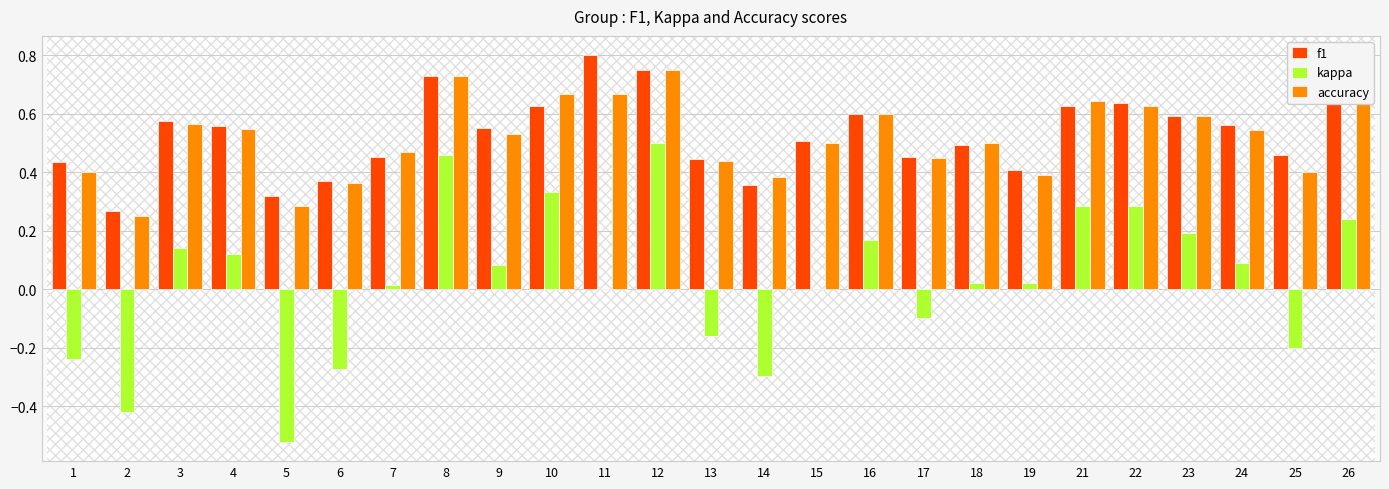

Is the value of accuracy at 25 greater than the value of f1 at 6?

Yes